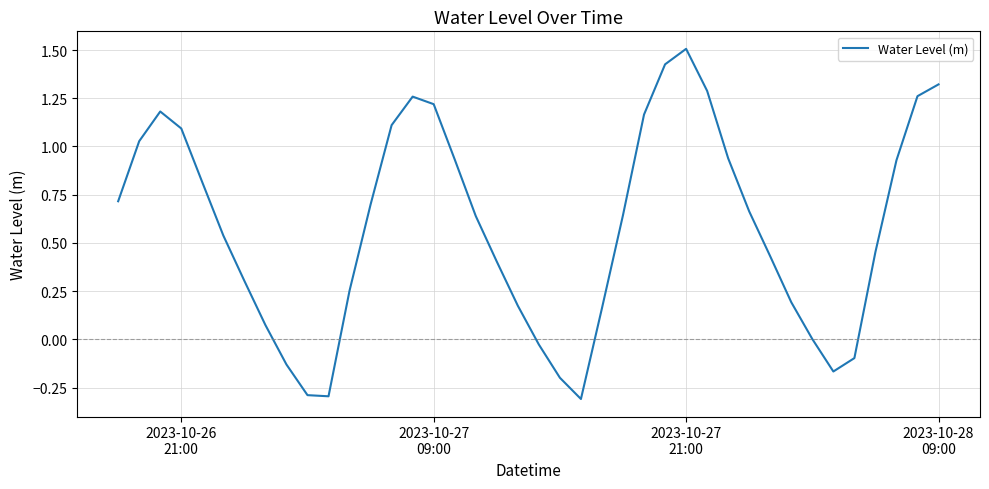

What is the smallest value displayed?

-0.3